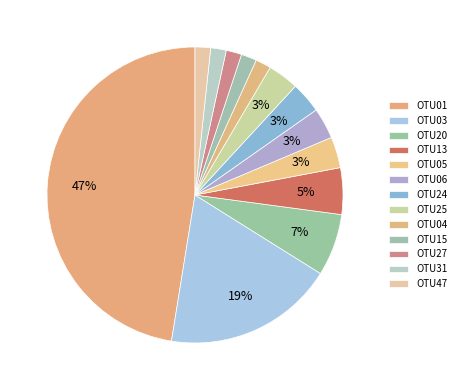

Which category has the smallest portion of the pie?

OTU04